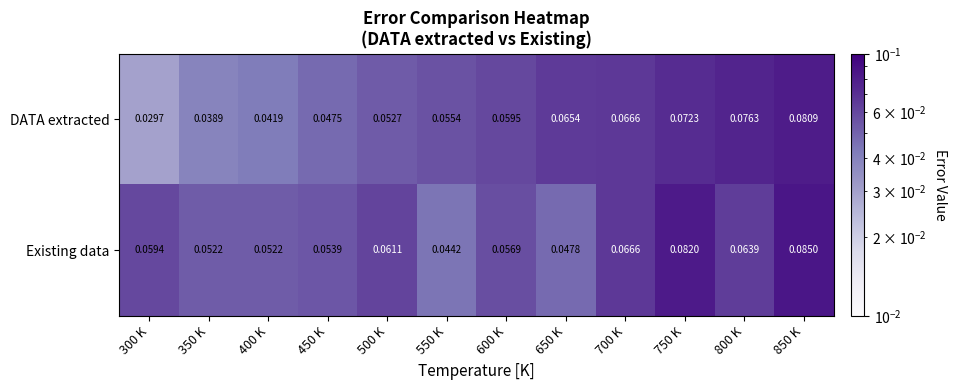

Which series has the widest spread of values?

DATA extracted